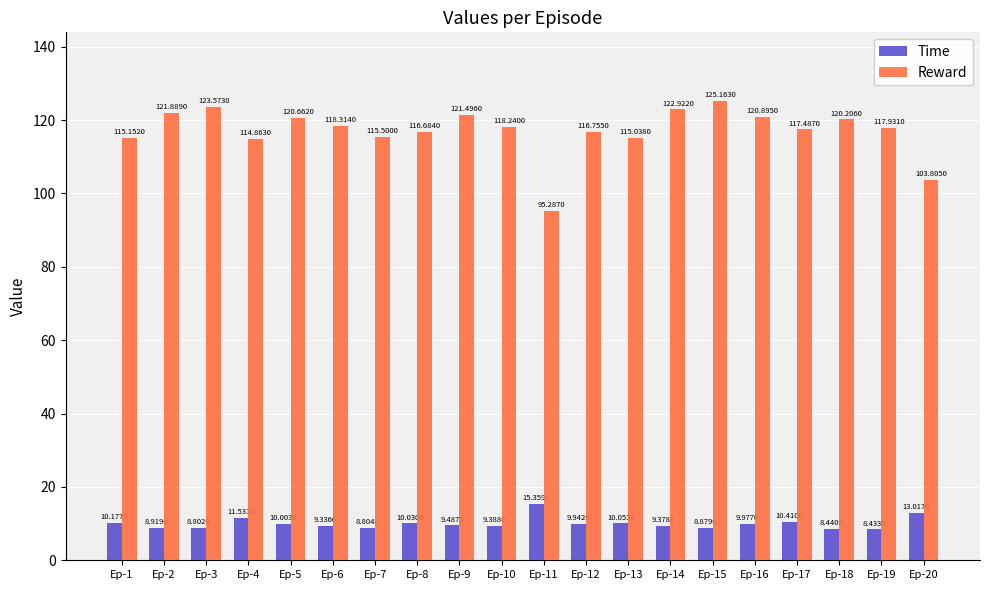

What is the value of the Reward bar at the 7th from the left?

115.5